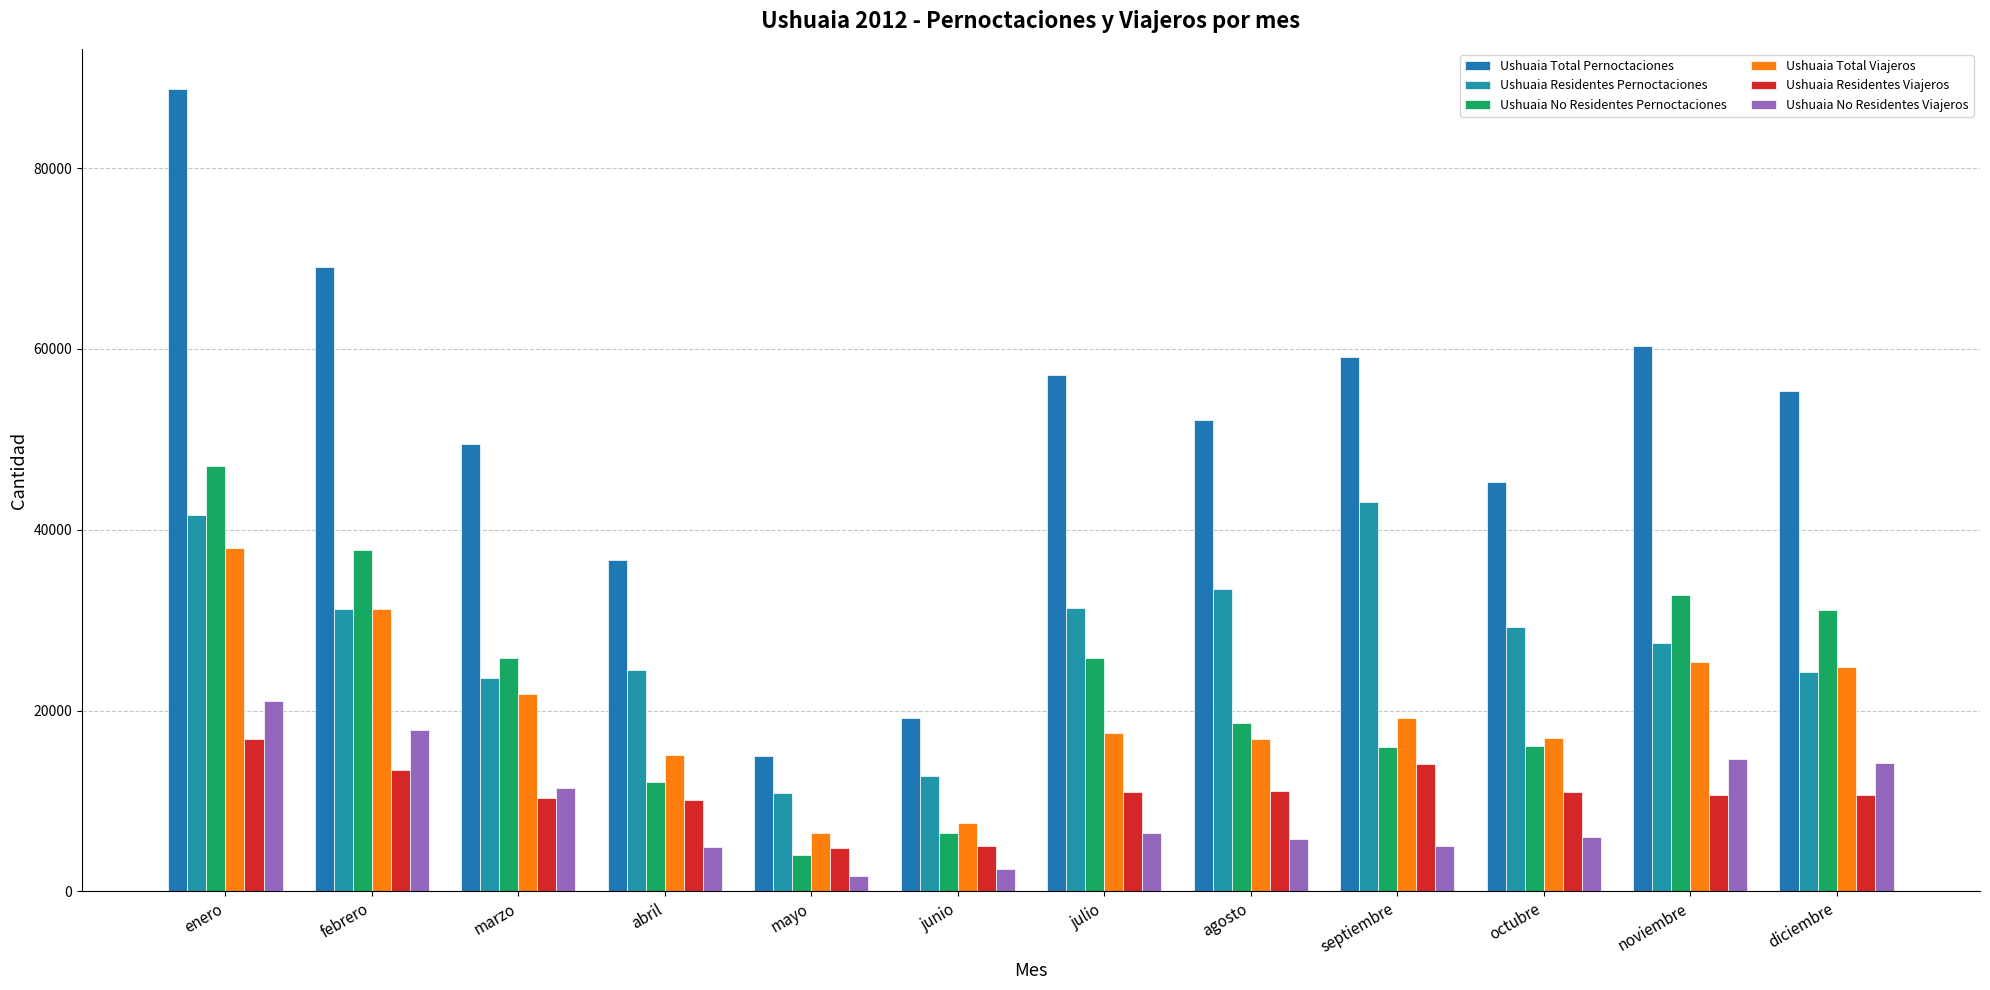

What is the average value of the Ushuaia Residentes Viajeros series?

10776